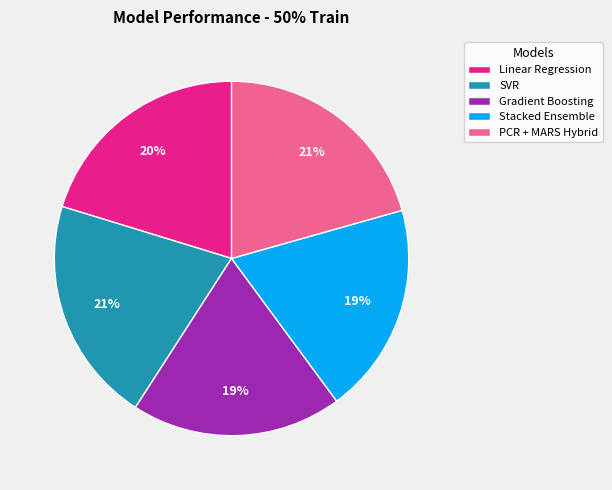

Is SVR the majority of the pie?

No